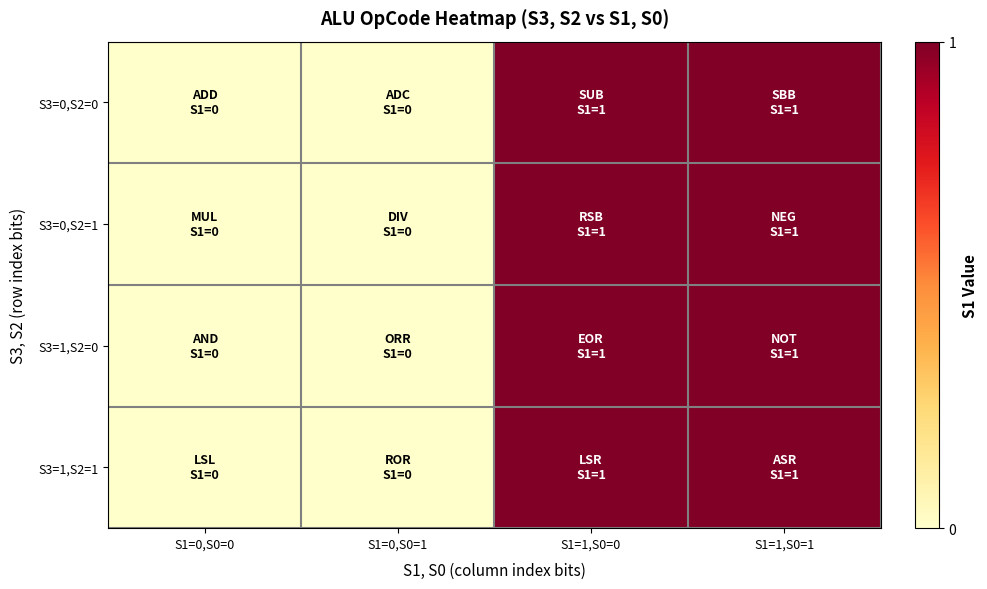

At how many categories does at least one series exceed 0?

2